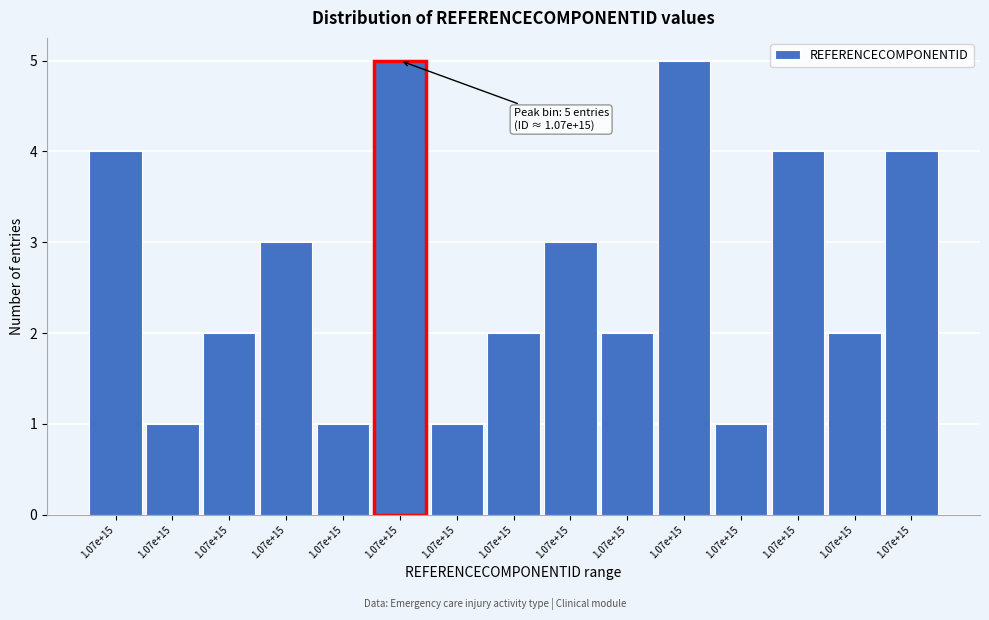

How many series are shown in this chart?

1